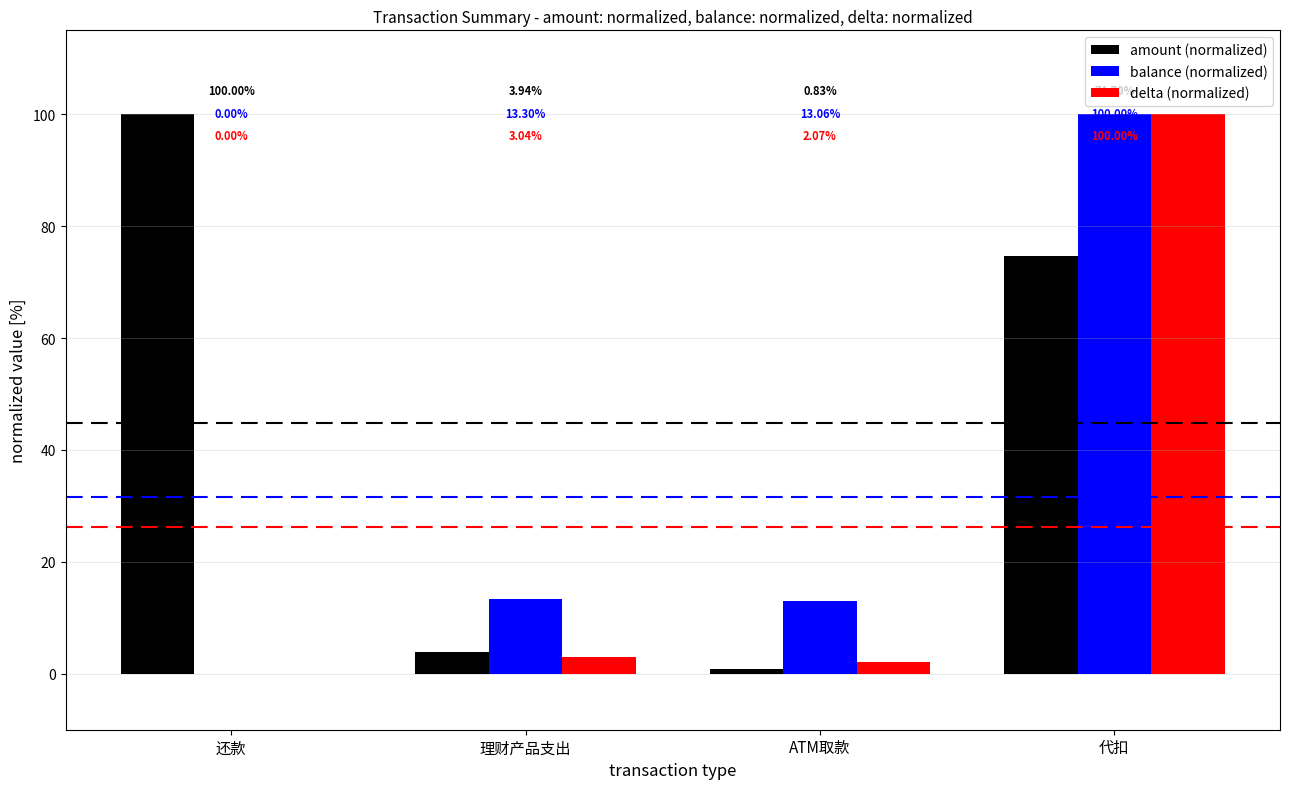

What is the maximum value shown in the chart?

100.0